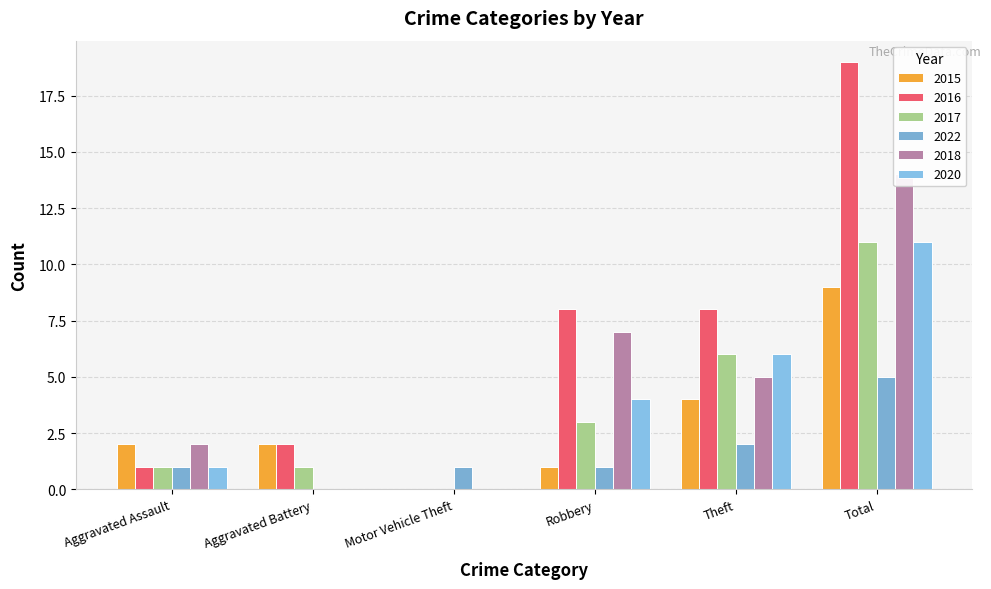

Rank the categories by 2018 value from highest to lowest.

Total, Robbery, Theft, Aggravated Assault, Aggravated Battery, Motor Vehicle Theft